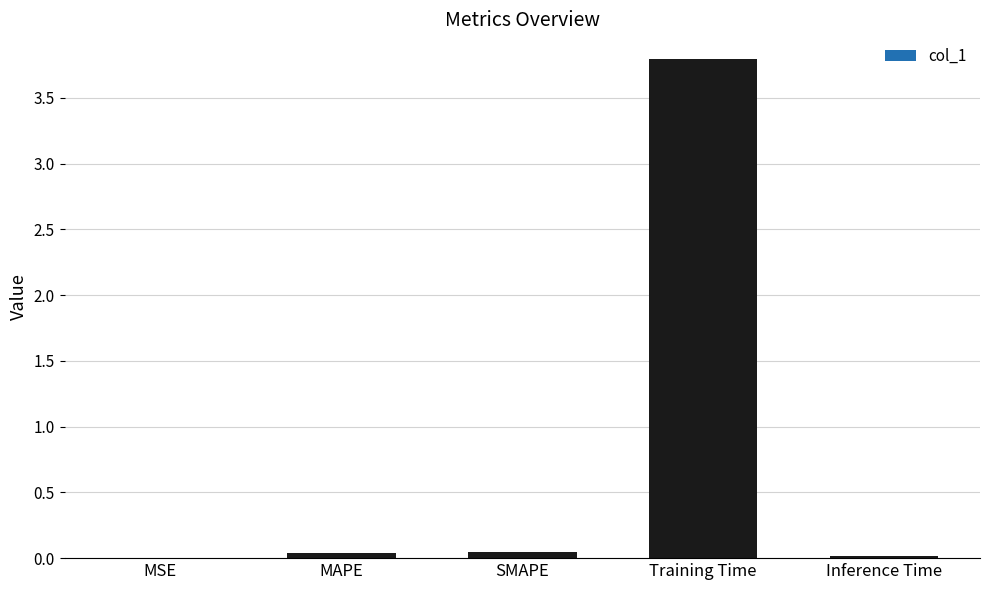

True or false: the data shows 0.0 at Inference Time.

True